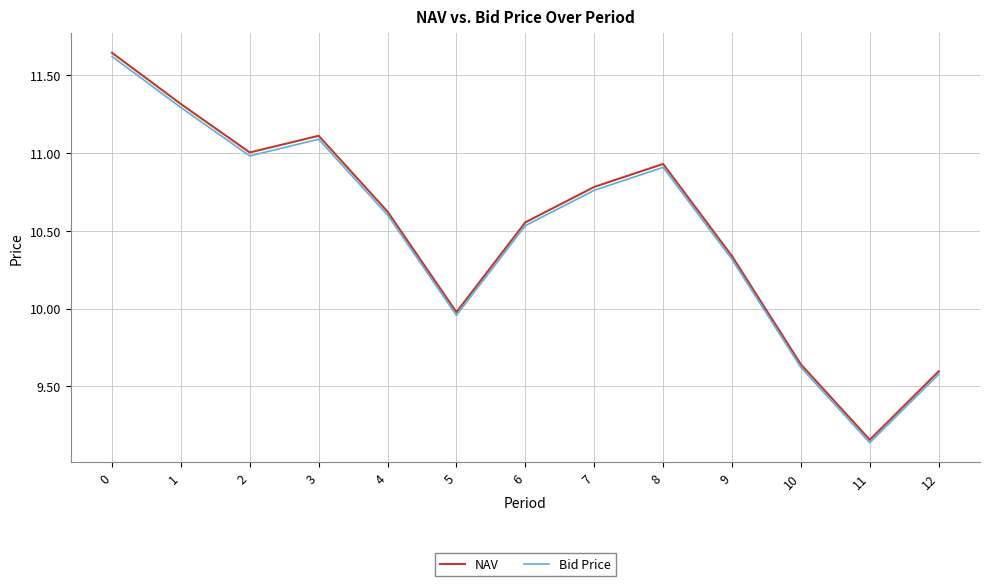

Which label corresponds to the smallest value in the chart?

11